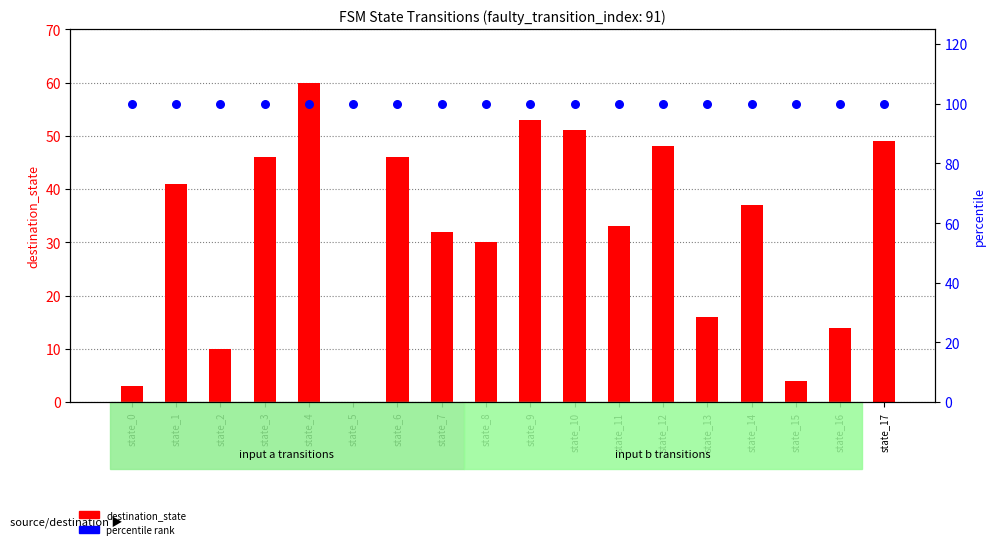

Which series has the largest total across all categories?

percentile (100%)